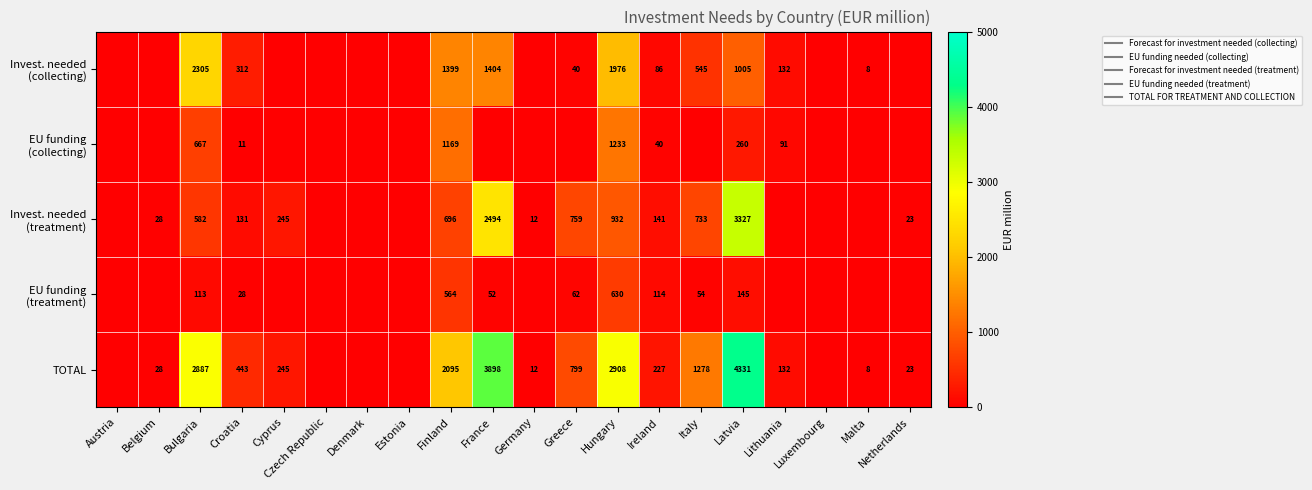

At which label does row_0 reach its peak?

Bulgaria